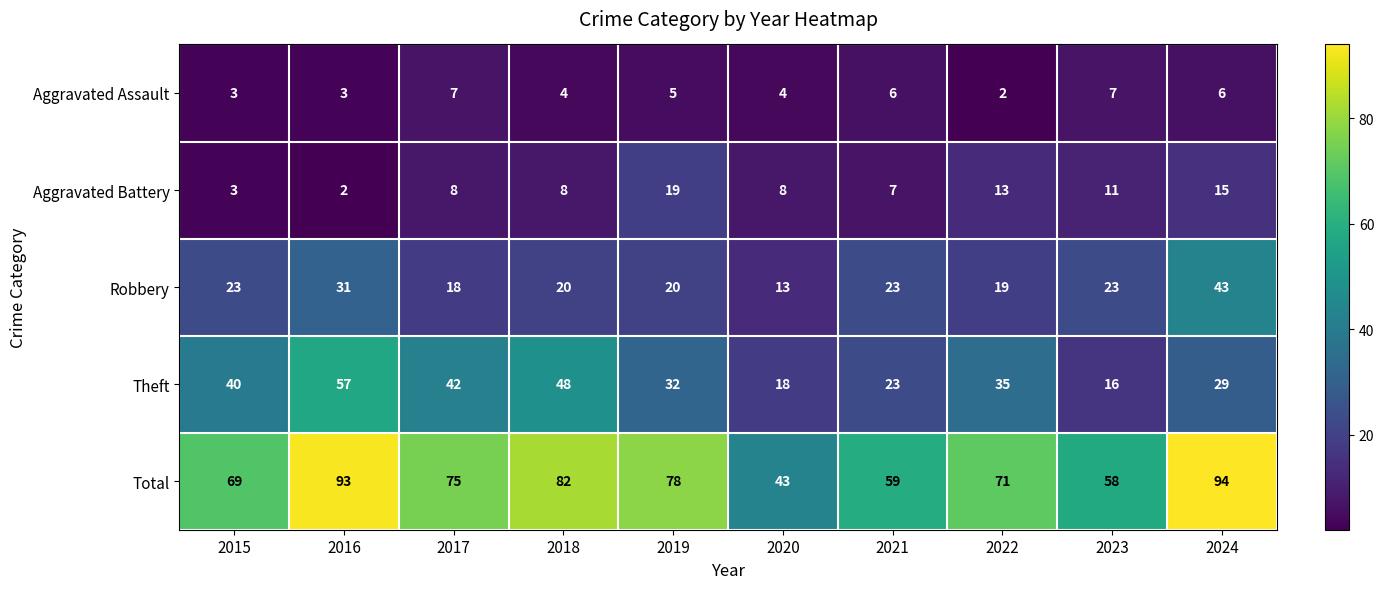

At which category is the sum across all series the highest?

2024